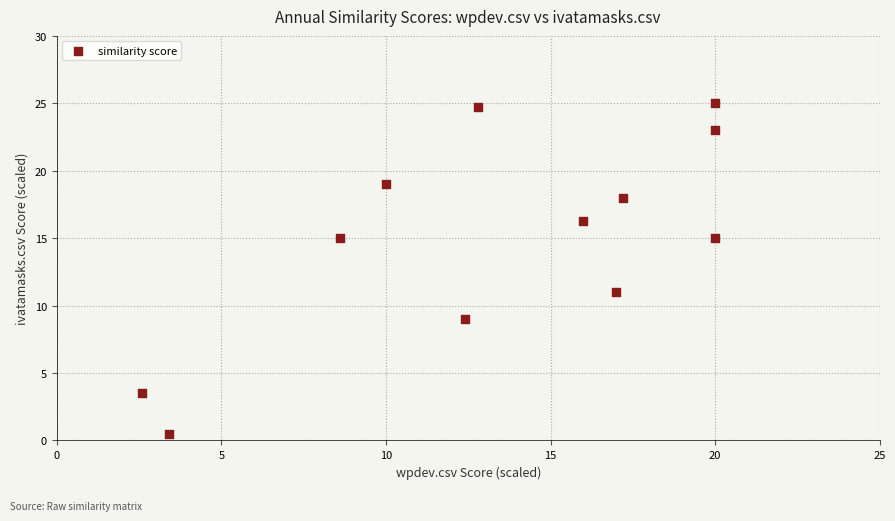

What Y value in the scatter plot is closest to 12?

11.0